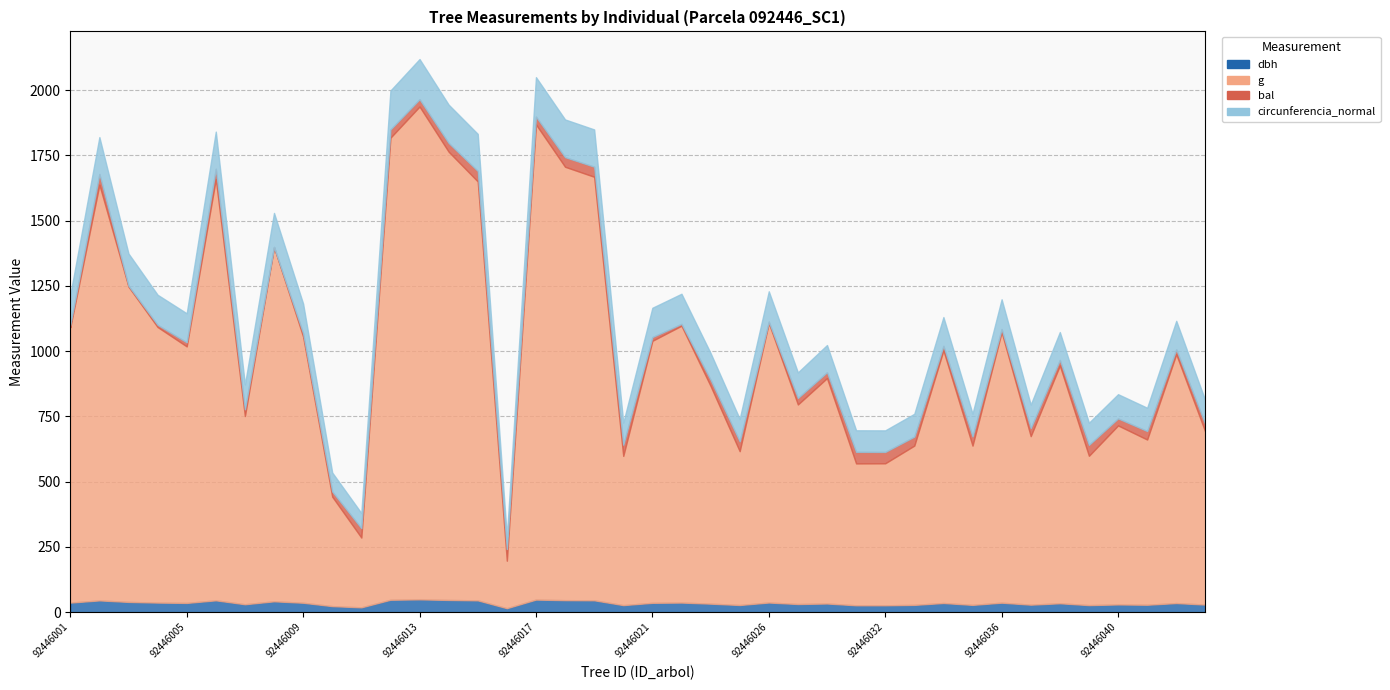

Where is bal nearest to the value 22?

92446029